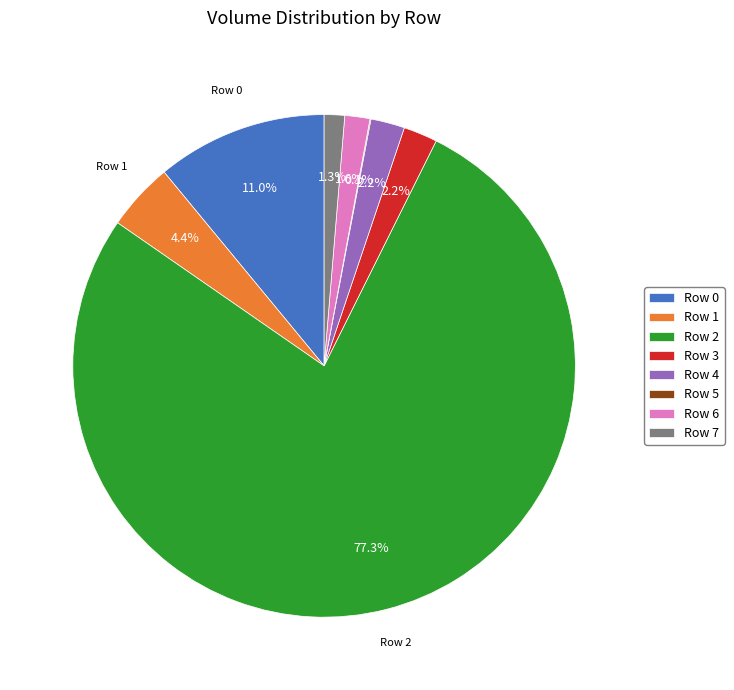

What is the ratio of the value at Row 0 to the value at Row 4?

5.0